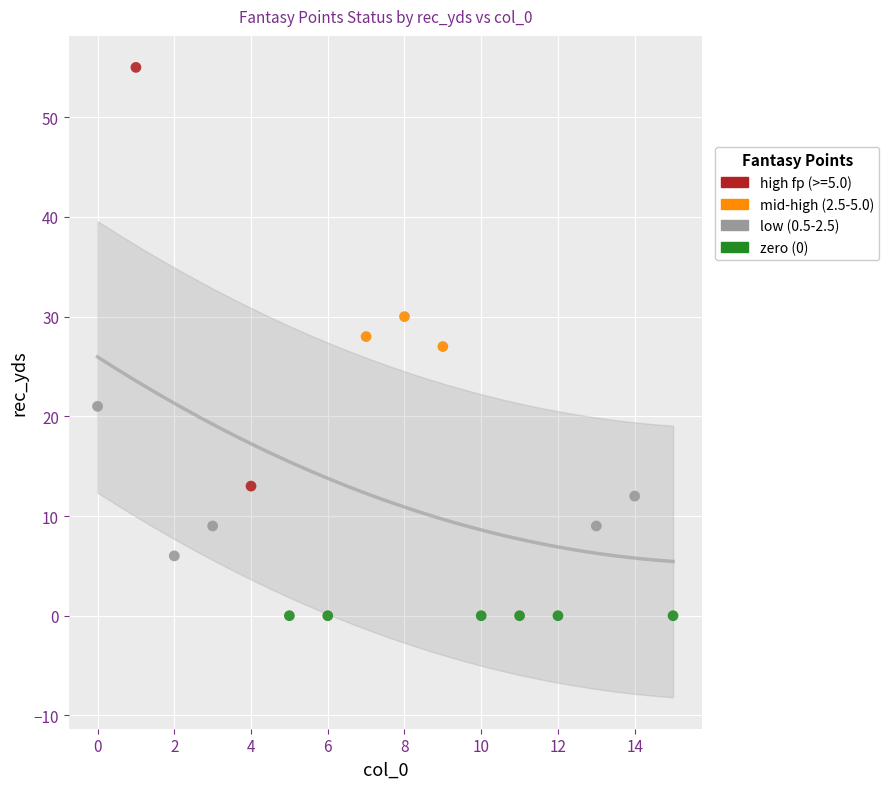

What are all the series names shown in the legend?

high fp (>=5.0), mid-high (2.5-5.0), low (0.5-2.5), zero (0)